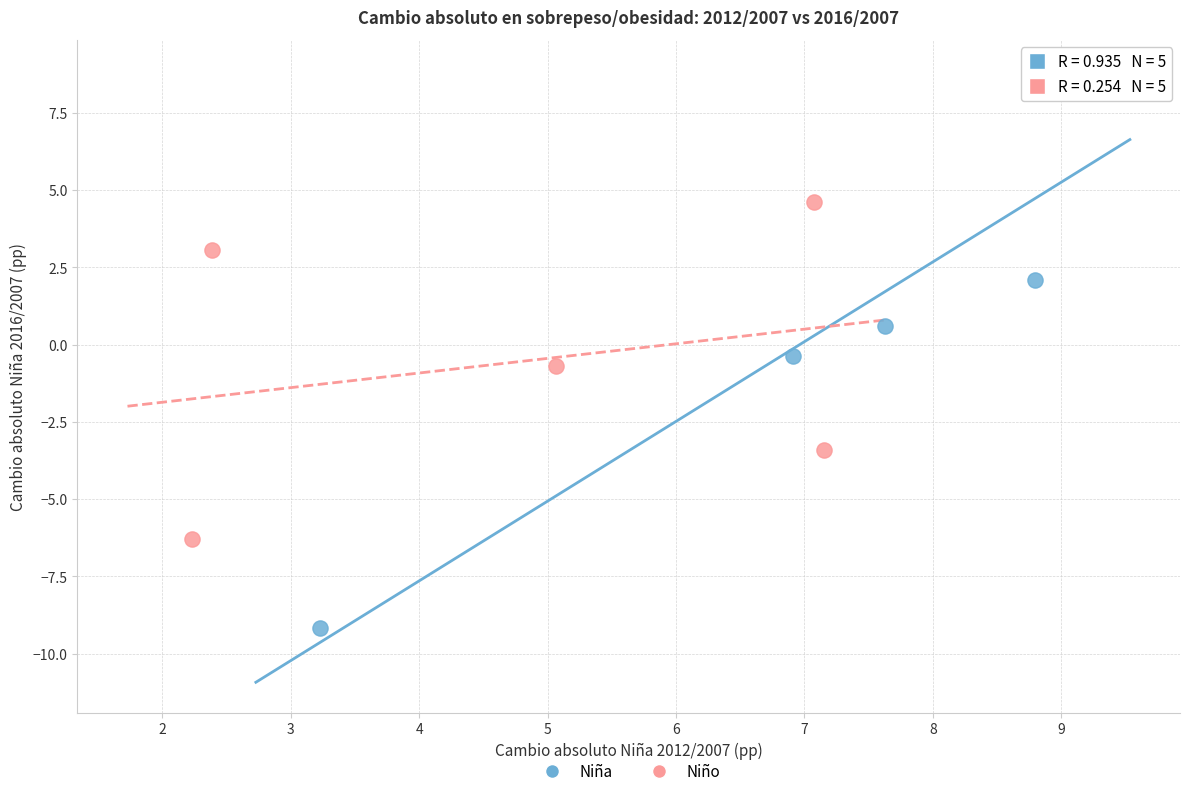

Which series has the largest Y range (max minus min)?

Niña